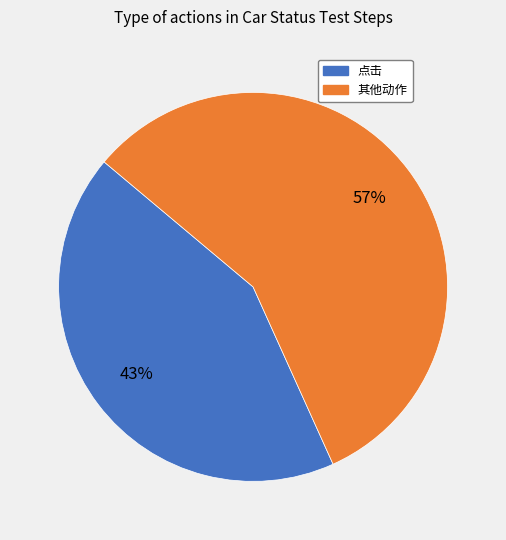

To the nearest percent, what is the average slice percentage?

50%